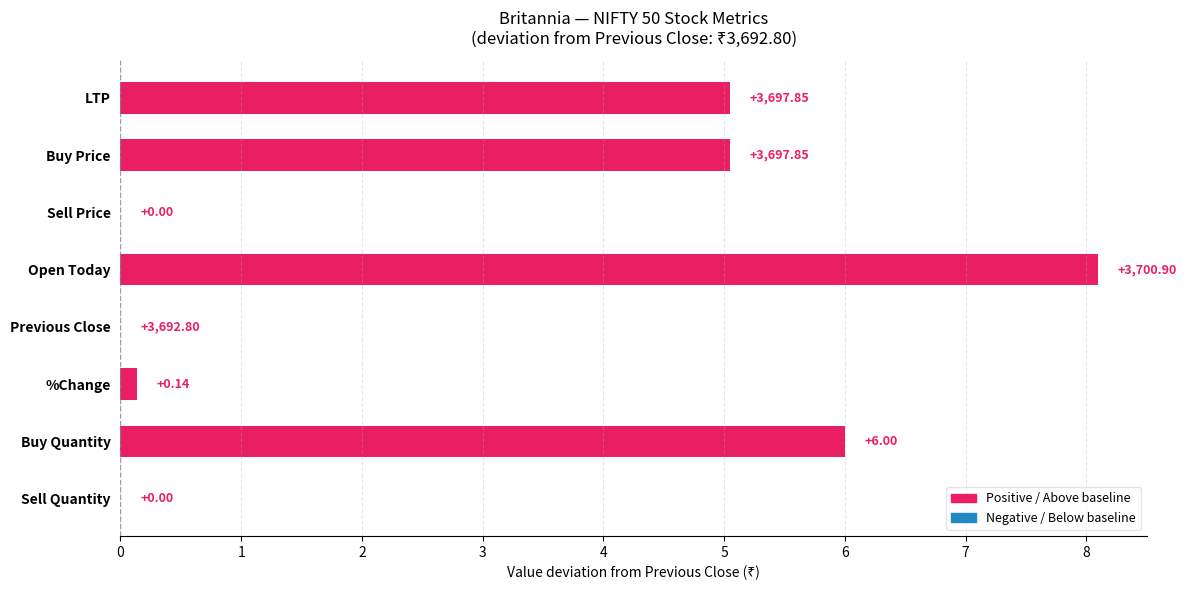

What is the change in value from LTP to Sell Price?

-5.0